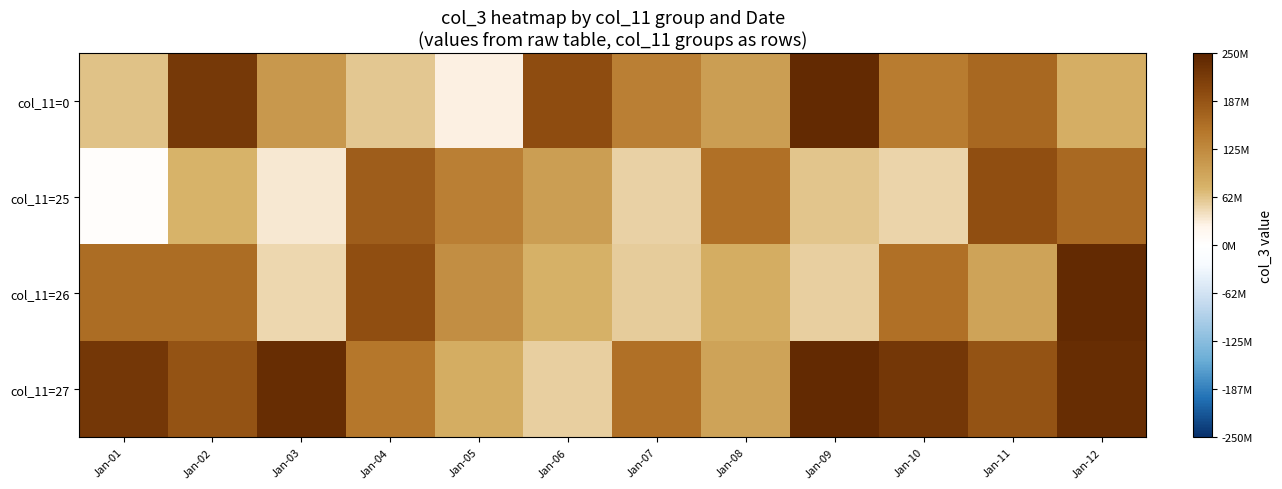

Reading left to right, extract all data points from this chart.

col_11=0: Jan-01=63594016	Jan-02=221134672	Jan-03=109212368	Jan-04=60360920	Jan-05=27557928	Jan-06=196597128	Jan-07=137622864	Jan-08=100649168	Jan-09=241206720	Jan-10=142140712	Jan-11=164533264	Jan-12=80795272
col_11=25: Jan-01=5009592	Jan-02=74754296	Jan-03=34788176	Jan-04=176382696	Jan-05=137382056	Jan-06=100369968	Jan-07=52225056	Jan-08=155687384	Jan-09=61968592	Jan-10=49166920	Jan-11=193445144	Jan-12=163839928
col_11=26: Jan-01=159109656	Jan-02=159291088	Jan-03=48217648	Jan-04=194444336	Jan-05=119945592	Jan-06=76915152	Jan-07=55097248	Jan-08=83225312	Jan-09=54250136	Jan-10=155833992	Jan-11=93754512	Jan-12=241108456
col_11=27: Jan-01=224281200	Jan-02=187677512	Jan-03=238082592	Jan-04=147098216	Jan-05=83225312	Jan-06=54250136	Jan-07=155833992	Jan-08=93754512	Jan-09=241108456	Jan-10=224281200	Jan-11=187677512	Jan-12=238082592